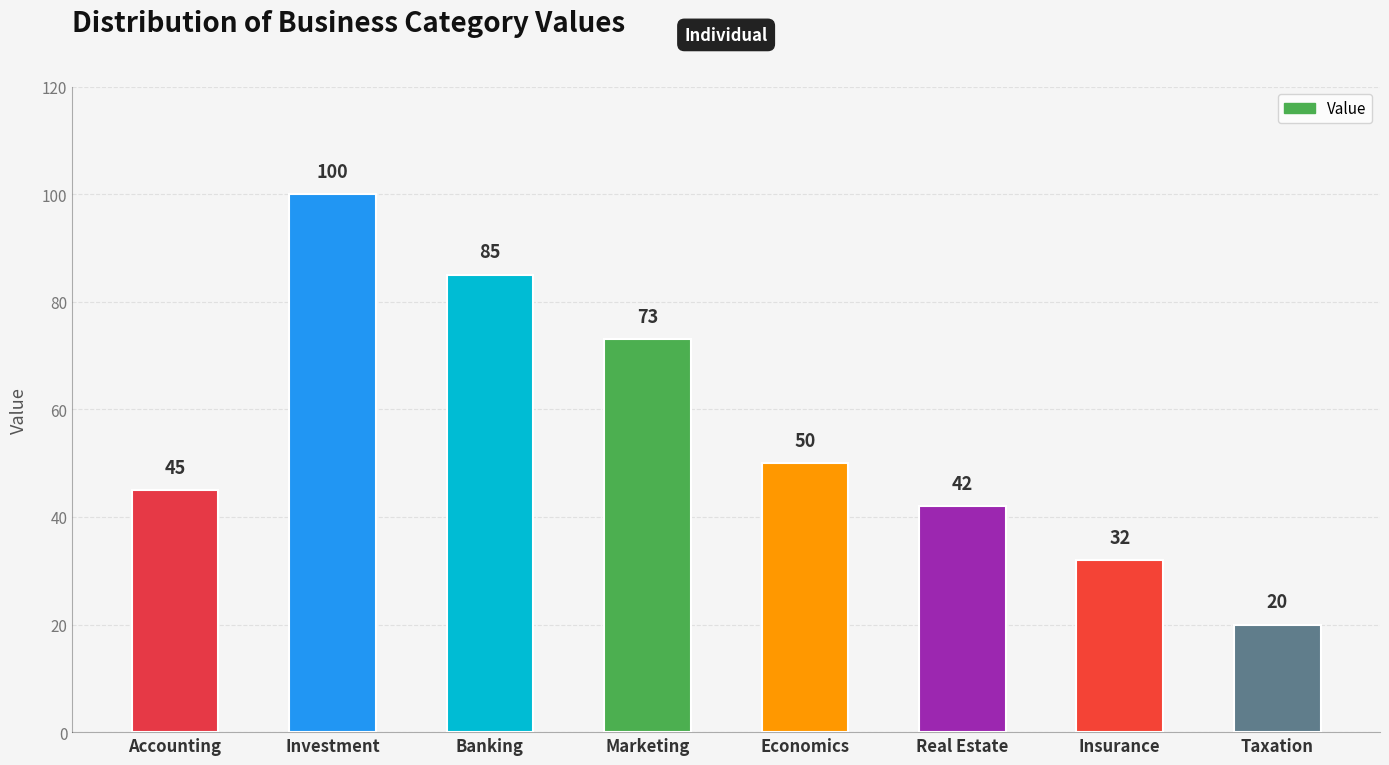

Is it true that the value at Economics is 50?

True